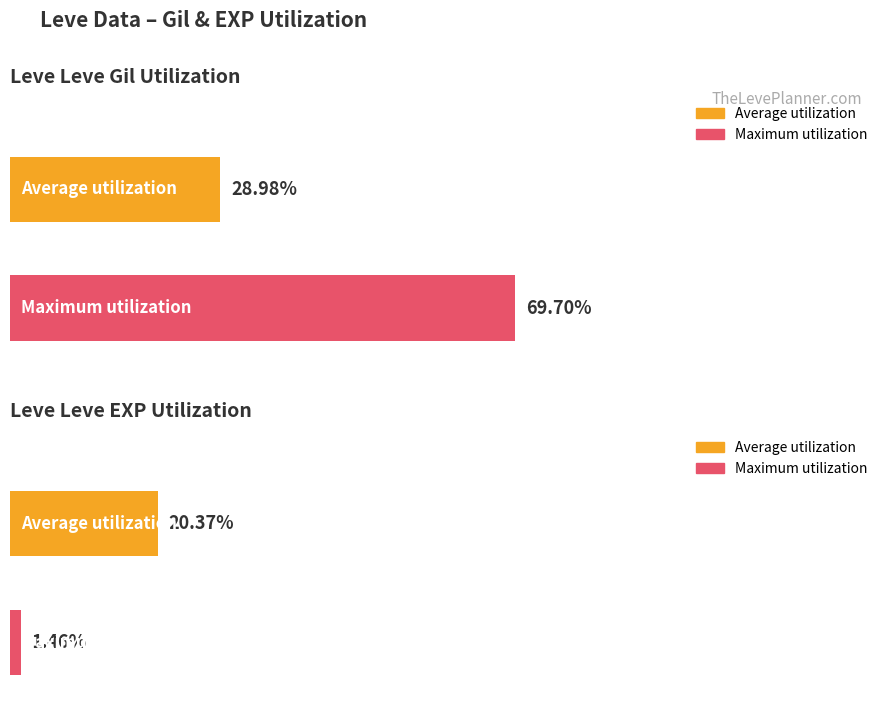

Is it true that Leve Gil equals 7.1 at 0?

False